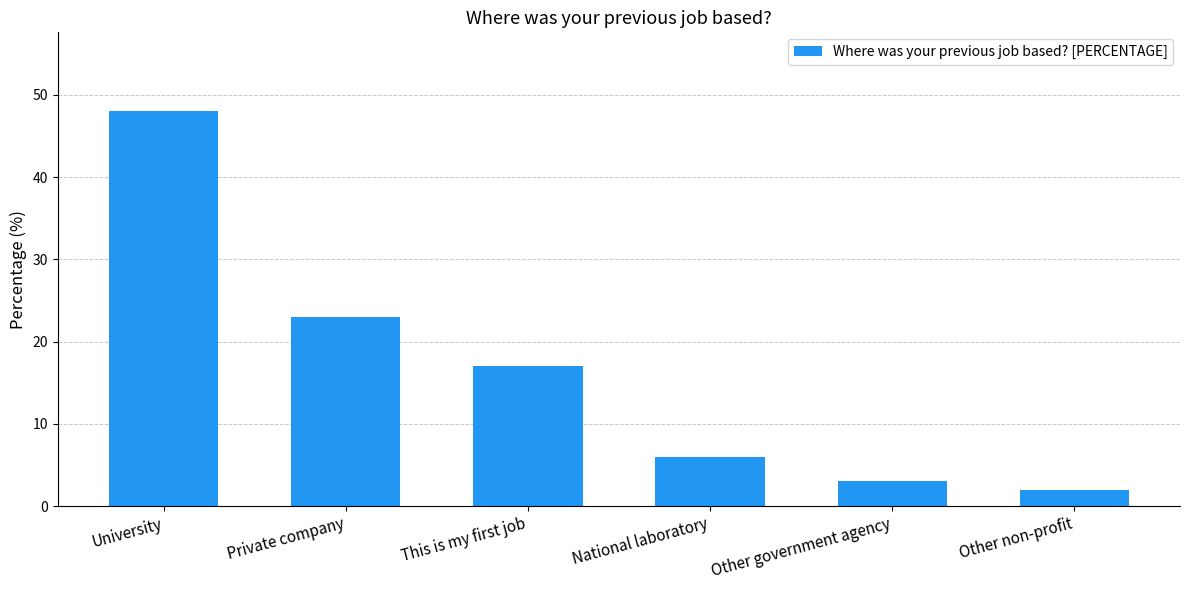

Is it true that the value at Private company is 23?

True